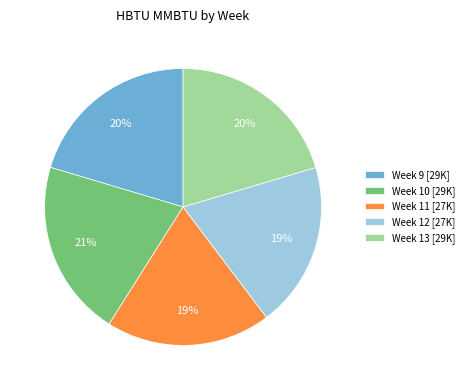

Approximately how many times larger is the value at Week 13 [29K] compared to Week 11 [27K]?

1.1